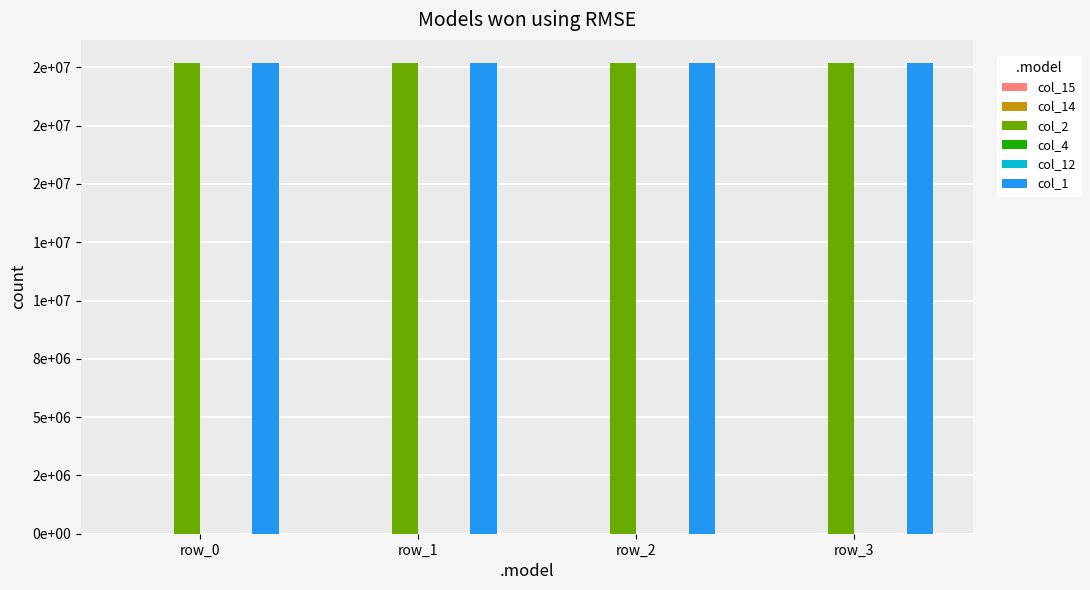

Are the bars grouped side by side (vs. stacked)?

Yes